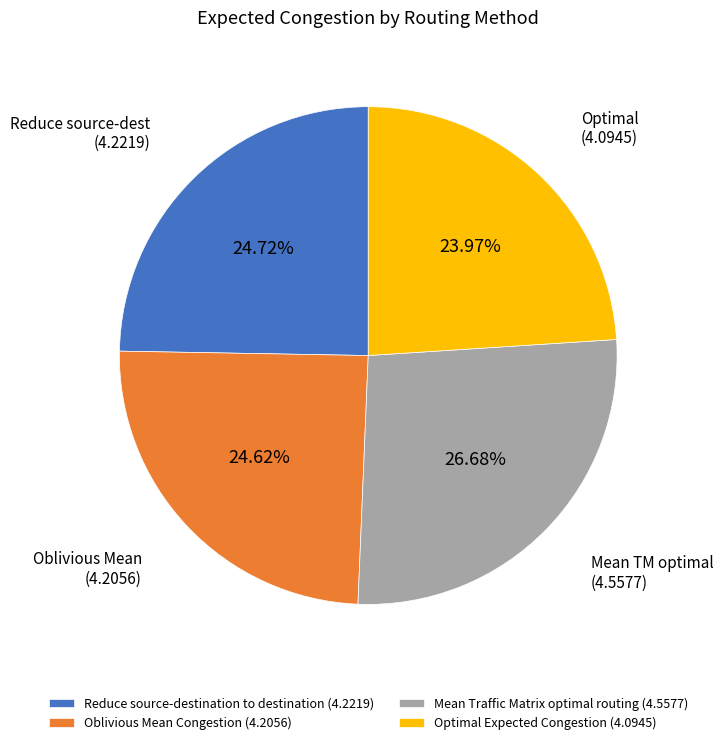

Which category has the smallest portion of the pie?

Optimal Expected Congestion (4.0945)